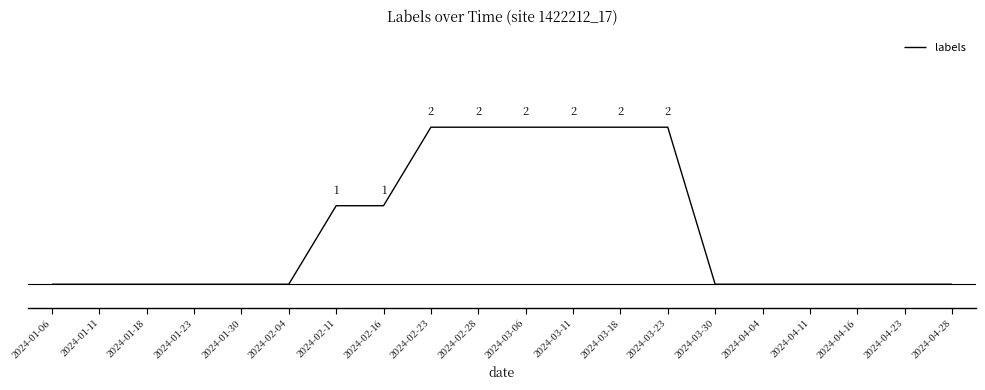

Does the chart display data point markers on the line(s)?

No